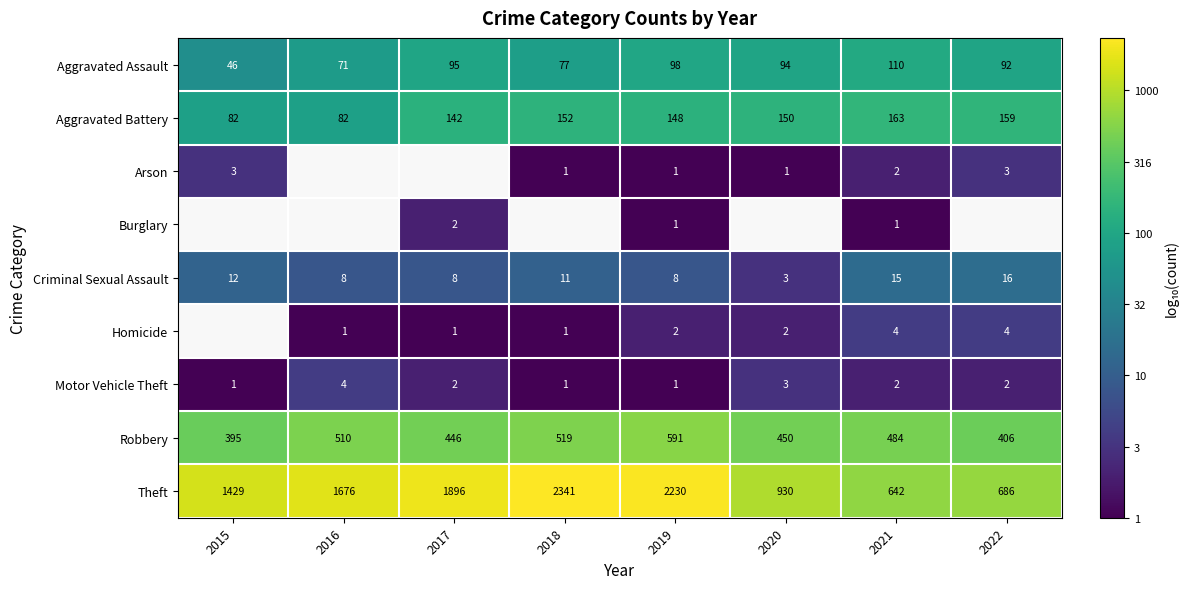

How many series are shown in this chart?

9